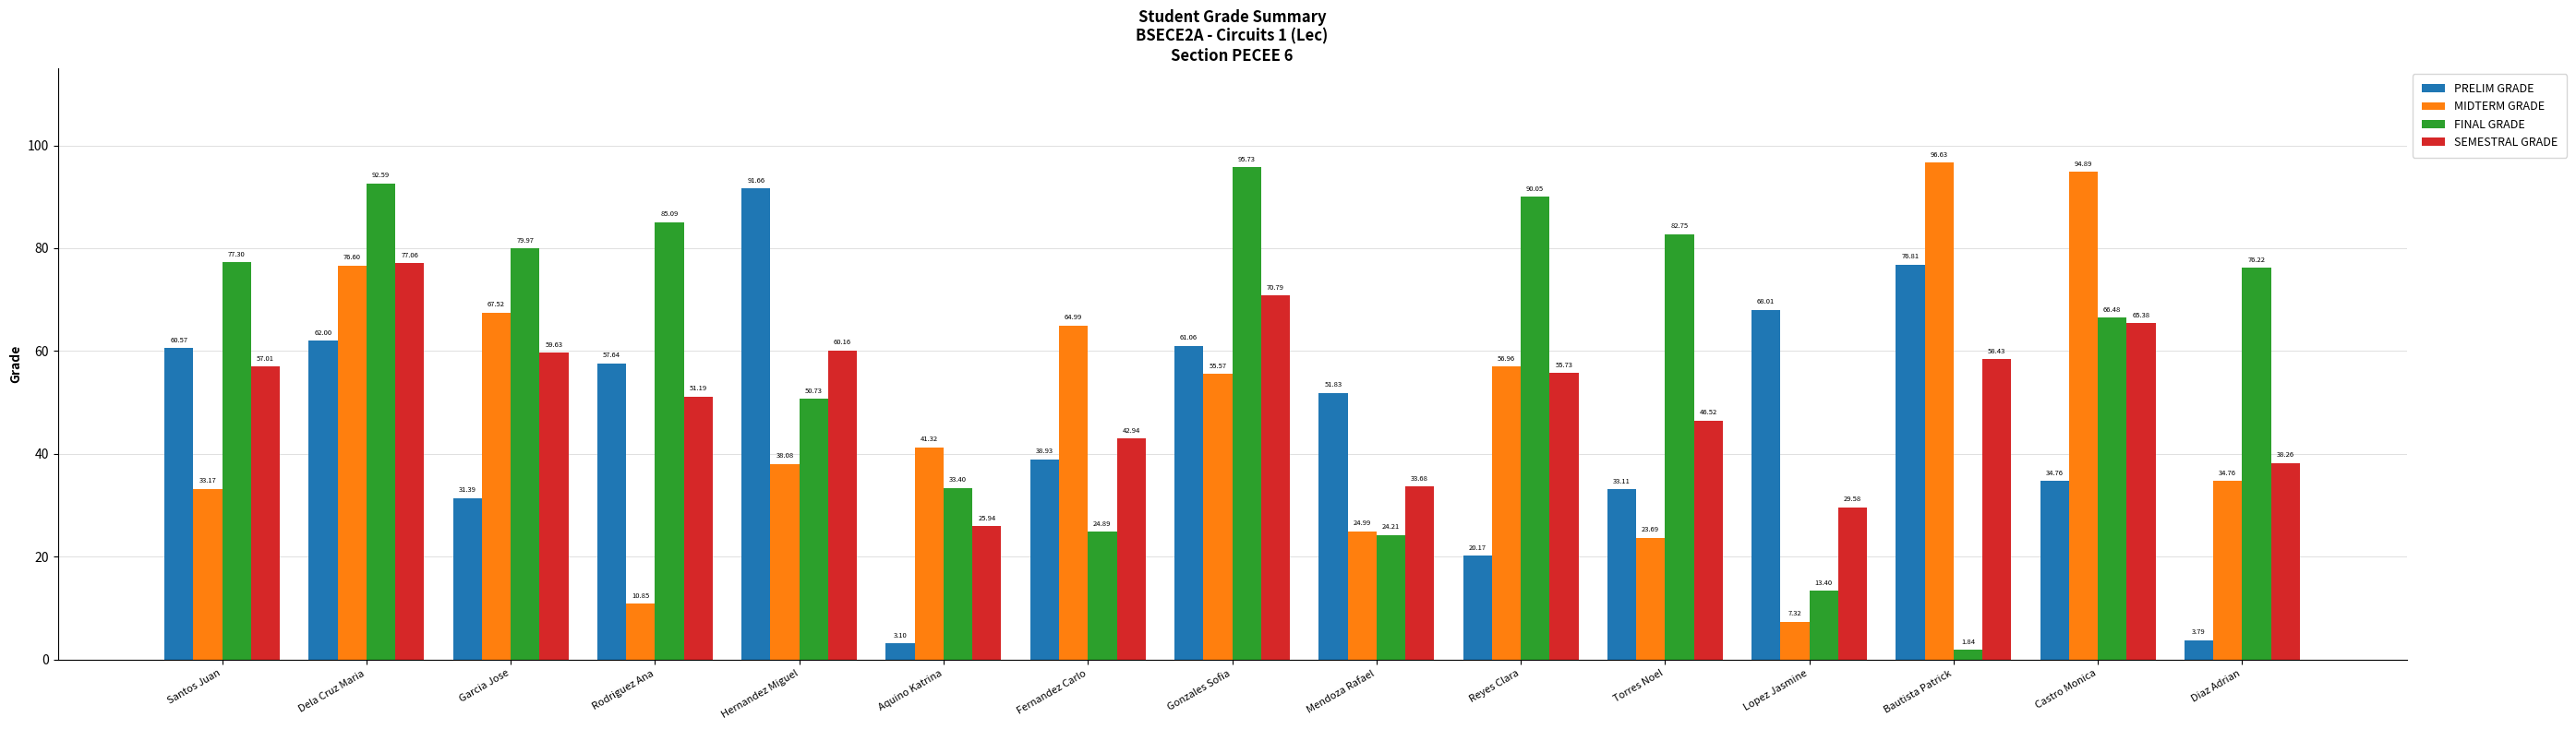

Which label corresponds to the largest value in the chart?

Bautista Patrick